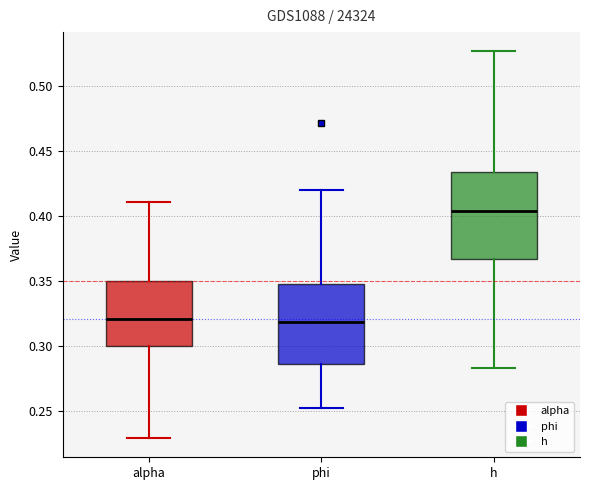

Reading left to right, read every box against the y-axis: the position of its median line, the range the box covers, and the ends of its whiskers. The values are not printed on the chart, so give them approximately, as read against the axis.

alpha: median 0.320, box 0.300 to 0.350, whiskers 0.230 to 0.410
phi: median 0.320, box 0.285 to 0.350, whiskers 0.250 to 0.420
h: median 0.405, box 0.365 to 0.435, whiskers 0.285 to 0.525